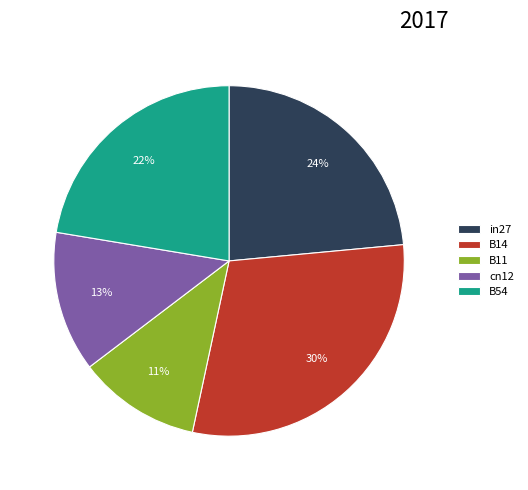

To the nearest percent, what percentage of the pie is in27?

24%